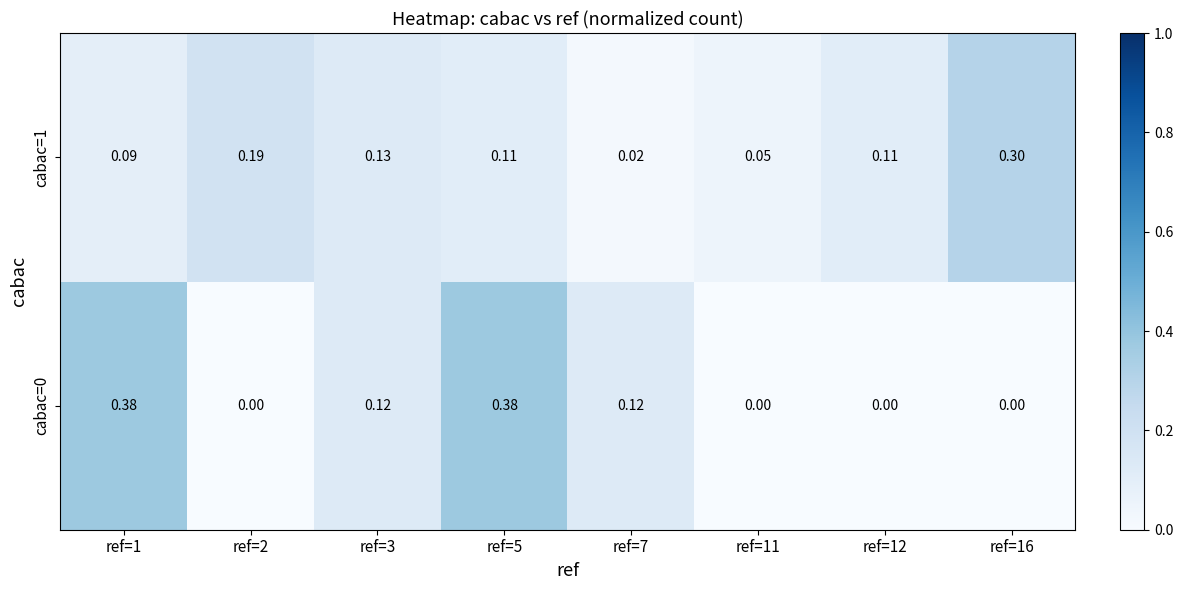

At which category does the chart reach its peak across all series?

ref=1